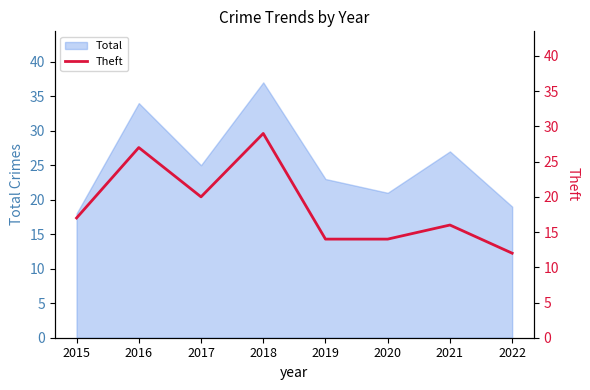

The value at 2017 is 6. True or false?

False